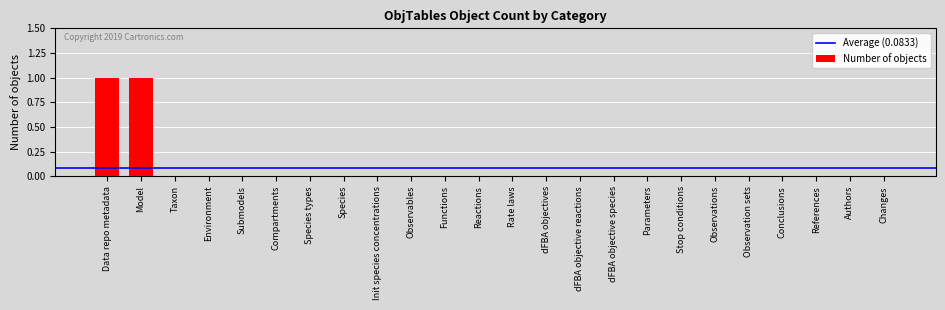

Reading left to right, transcribe all the data shown in this chart.

Data repo metadata=1	Model=1	Taxon=0	Environment=0	Submodels=0	Compartments=0	Species types=0	Species=0	Init species concentrations=0	Observables=0	Functions=0	Reactions=0	Rate laws=0	dFBA objectives=0	dFBA objective reactions=0	dFBA objective species=0	Parameters=0	Stop conditions=0	Observations=0	Observation sets=0	Conclusions=0	References=0	Authors=0	Changes=0